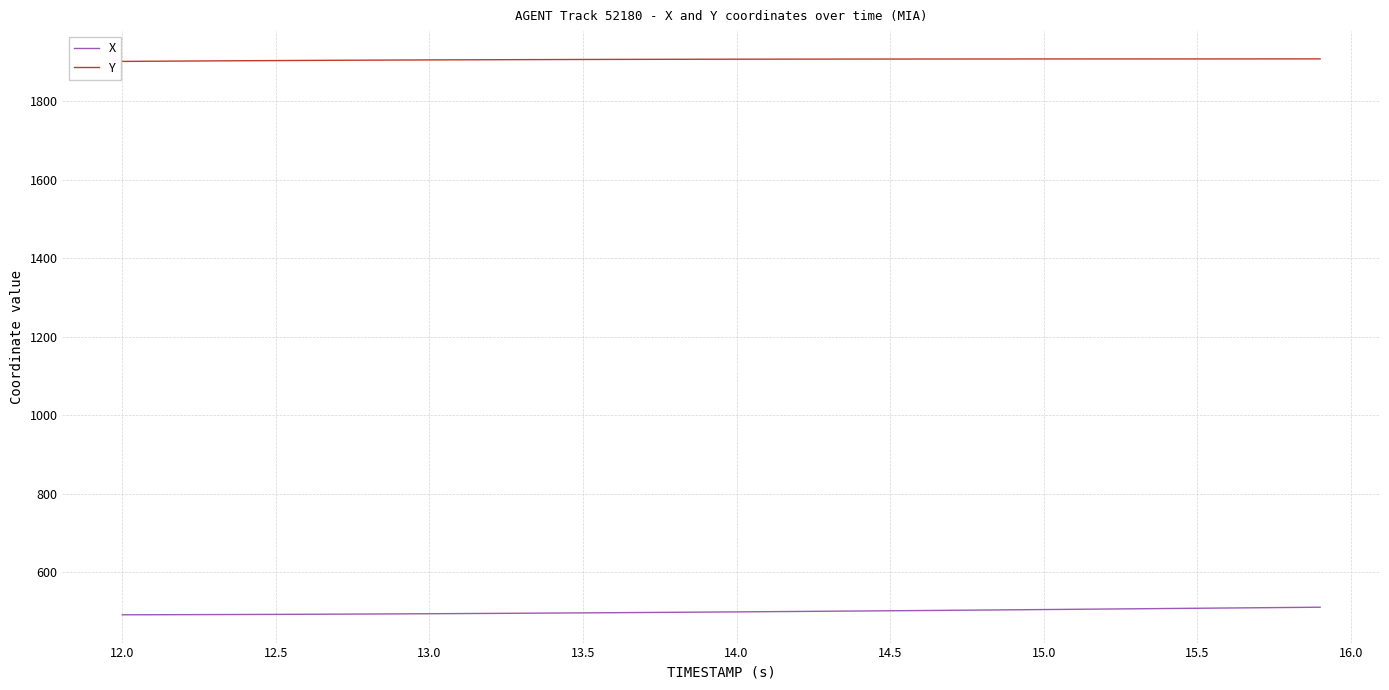

True or false: Y and X intersect in this chart.

False